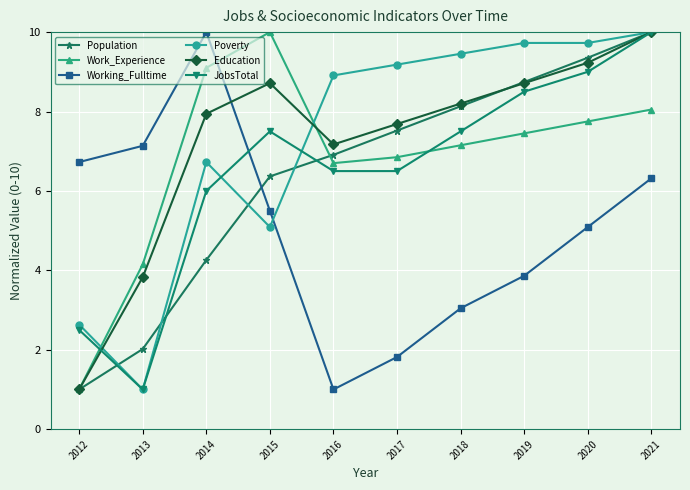

Which category has the lowest value in the Working_Fulltime series?

2016